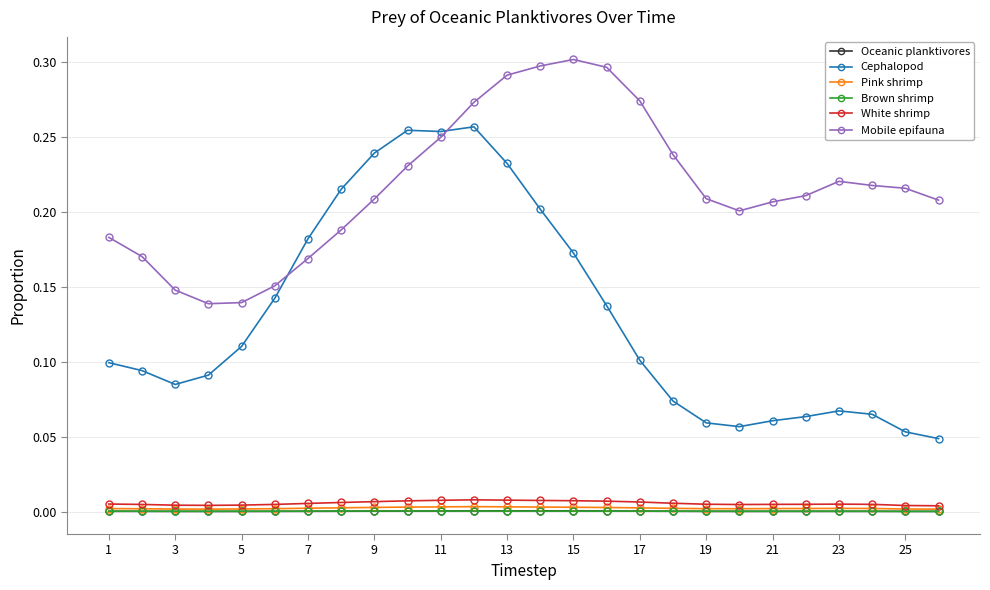

Which series ends up on top after the final intersection of Cephalopod and Mobile epifauna?

Mobile epifauna